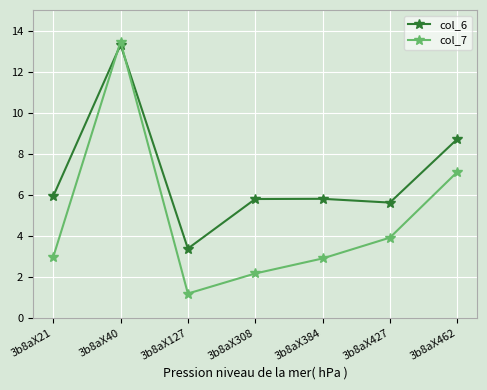

How many data points in col_6 are above 5?

6